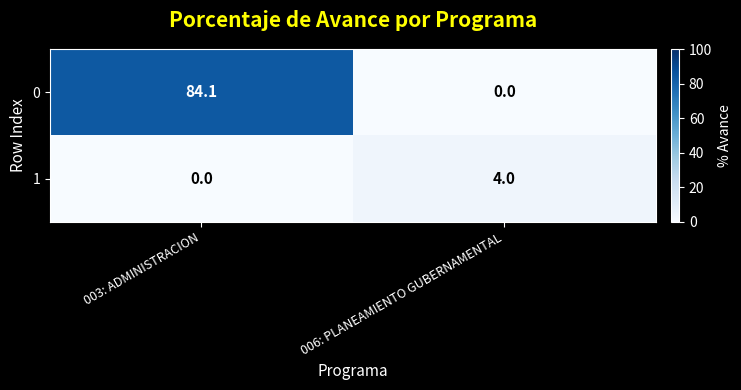

Rank the series by their average value, from highest to lowest.

0, 1